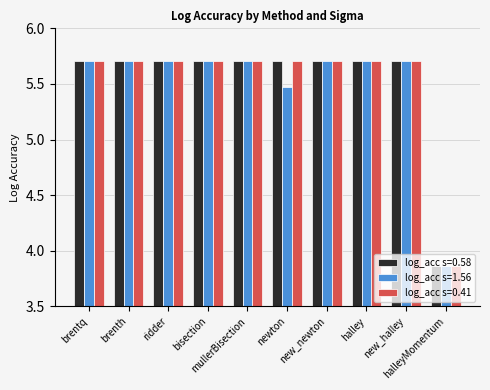

What is the value of the log_acc s=0.41 bar at the 6th from the left?

5.7